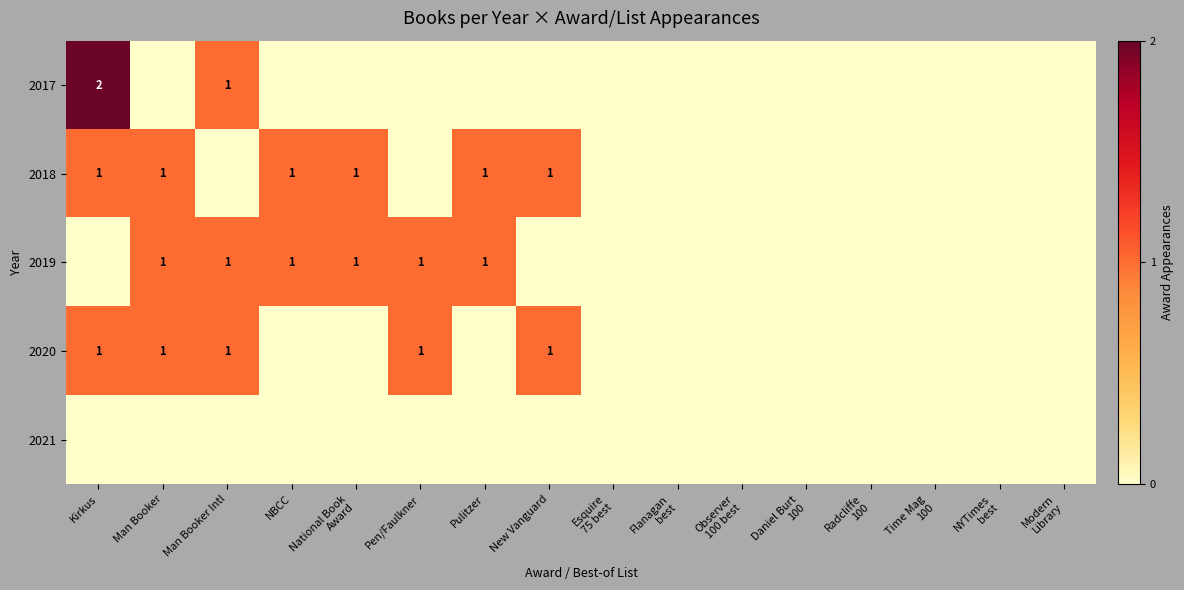

Between New Vanguard and Observer 100 best, which series saw the biggest shift?

2018